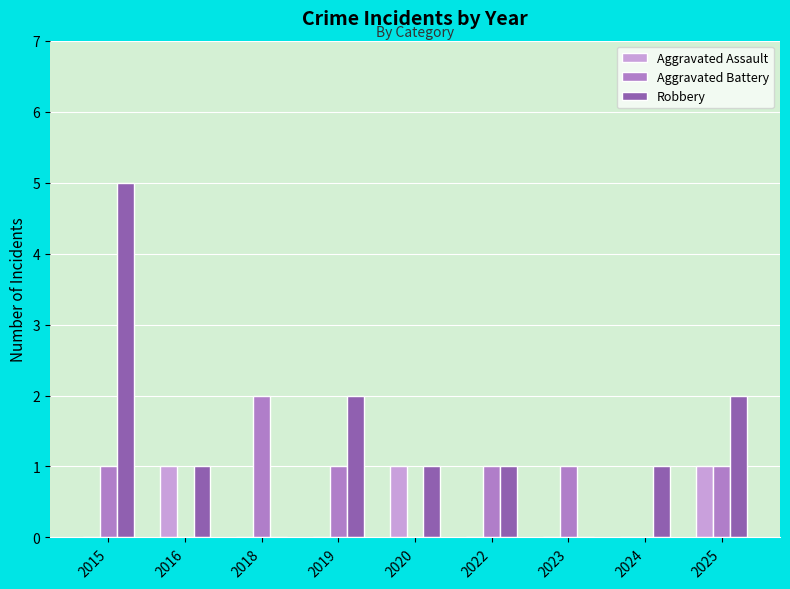

Reading left to right, list all the values displayed in this chart.

Aggravated Assault: 2015=0	2016=1	2018=0	2019=0	2020=1	2022=0	2023=0	2024=0	2025=1
Aggravated Battery: 2015=1	2016=0	2018=2	2019=1	2020=0	2022=1	2023=1	2024=0	2025=1
Robbery: 2015=5	2016=1	2018=0	2019=2	2020=1	2022=1	2023=0	2024=1	2025=2